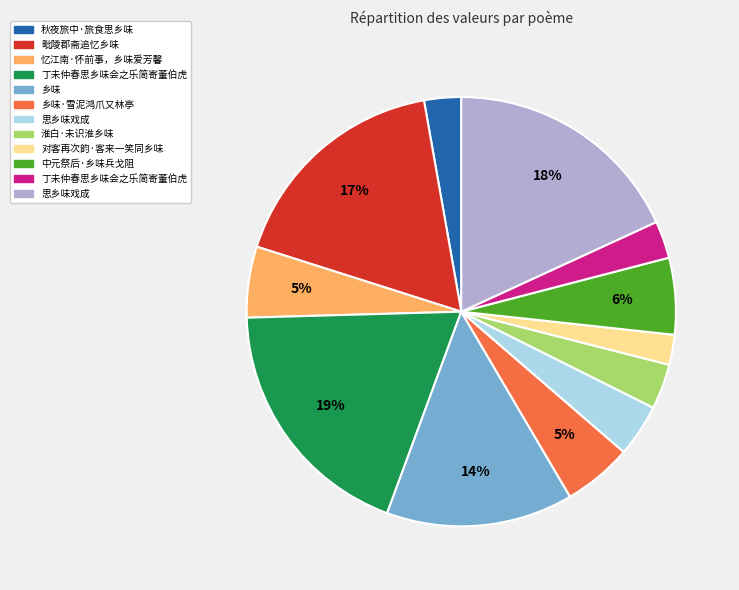

To the nearest percent, what is the average slice percentage?

8%